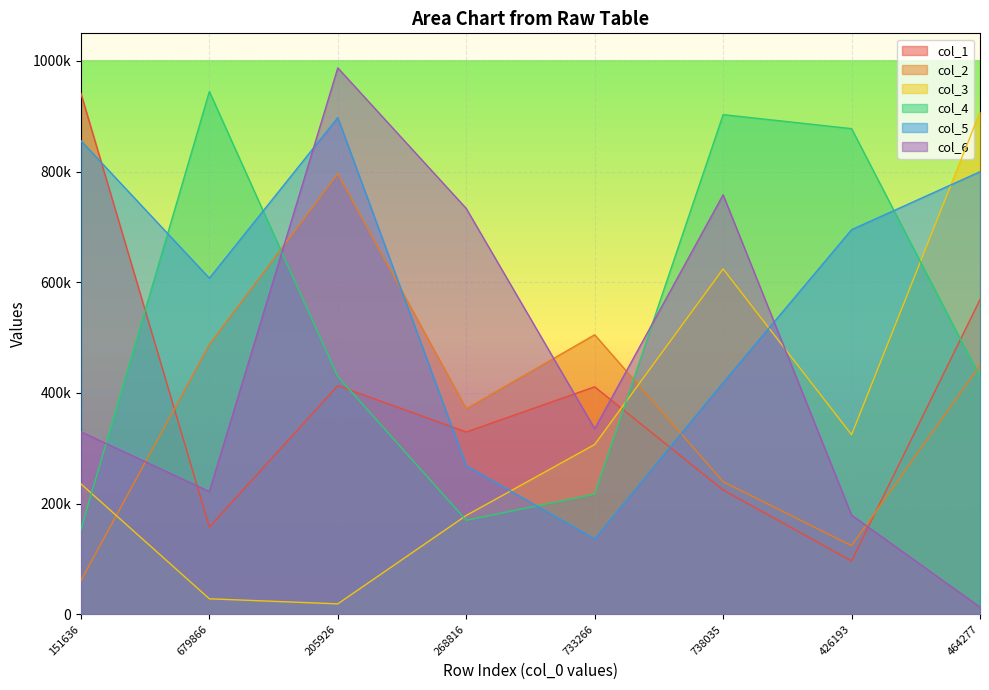

How many lines are shown in the chart?

6